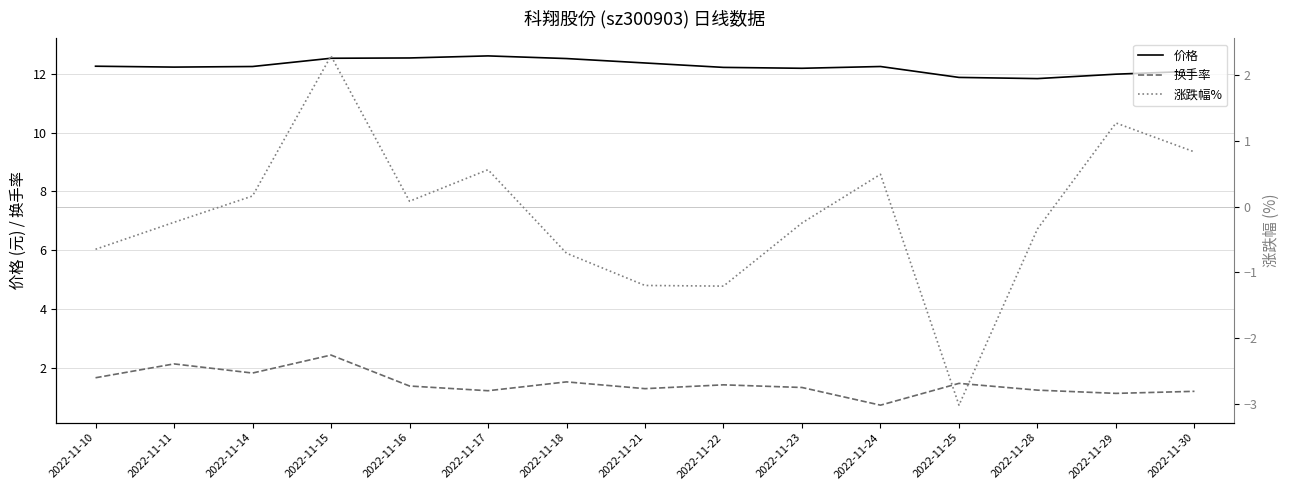

Reading right to left, transcribe all the data shown in this chart.

价格: 2022-11-30=12.1	2022-11-29=12.0	2022-11-28=11.8	2022-11-25=11.9	2022-11-24=12.2	2022-11-23=12.2	2022-11-22=12.2	2022-11-21=12.4	2022-11-18=12.5	2022-11-17=12.6	2022-11-16=12.5	2022-11-15=12.5	2022-11-14=12.2	2022-11-11=12.2	2022-11-10=12.2
换手率: 2022-11-30=1.2	2022-11-29=1.1	2022-11-28=1.3	2022-11-25=1.5	2022-11-24=0.8	2022-11-23=1.4	2022-11-22=1.4	2022-11-21=1.3	2022-11-18=1.5	2022-11-17=1.2	2022-11-16=1.4	2022-11-15=2.5	2022-11-14=1.8	2022-11-11=2.1	2022-11-10=1.7
涨跌幅%: 2022-11-30=0.8	2022-11-29=1.3	2022-11-28=-0.3	2022-11-25=-3.0	2022-11-24=0.5	2022-11-23=-0.2	2022-11-22=-1.2	2022-11-21=-1.2	2022-11-18=-0.7	2022-11-17=0.6	2022-11-16=0.1	2022-11-15=2.3	2022-11-14=0.2	2022-11-11=-0.2	2022-11-10=-0.7